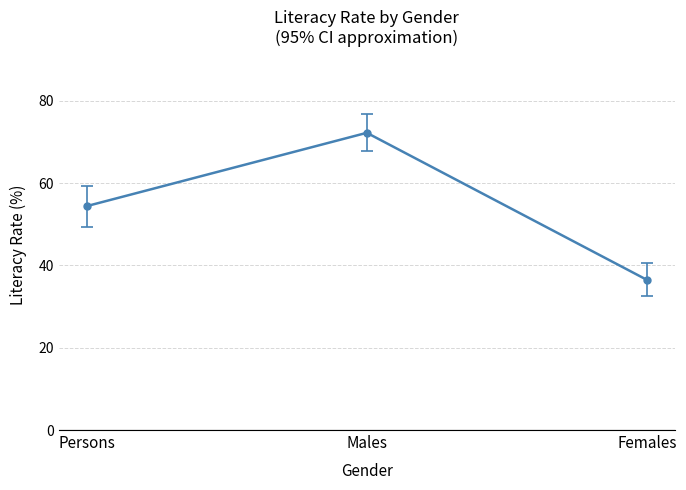

Reading right to left, list all the values displayed in this chart.

Females=36.5	Males=72.2	Persons=54.4